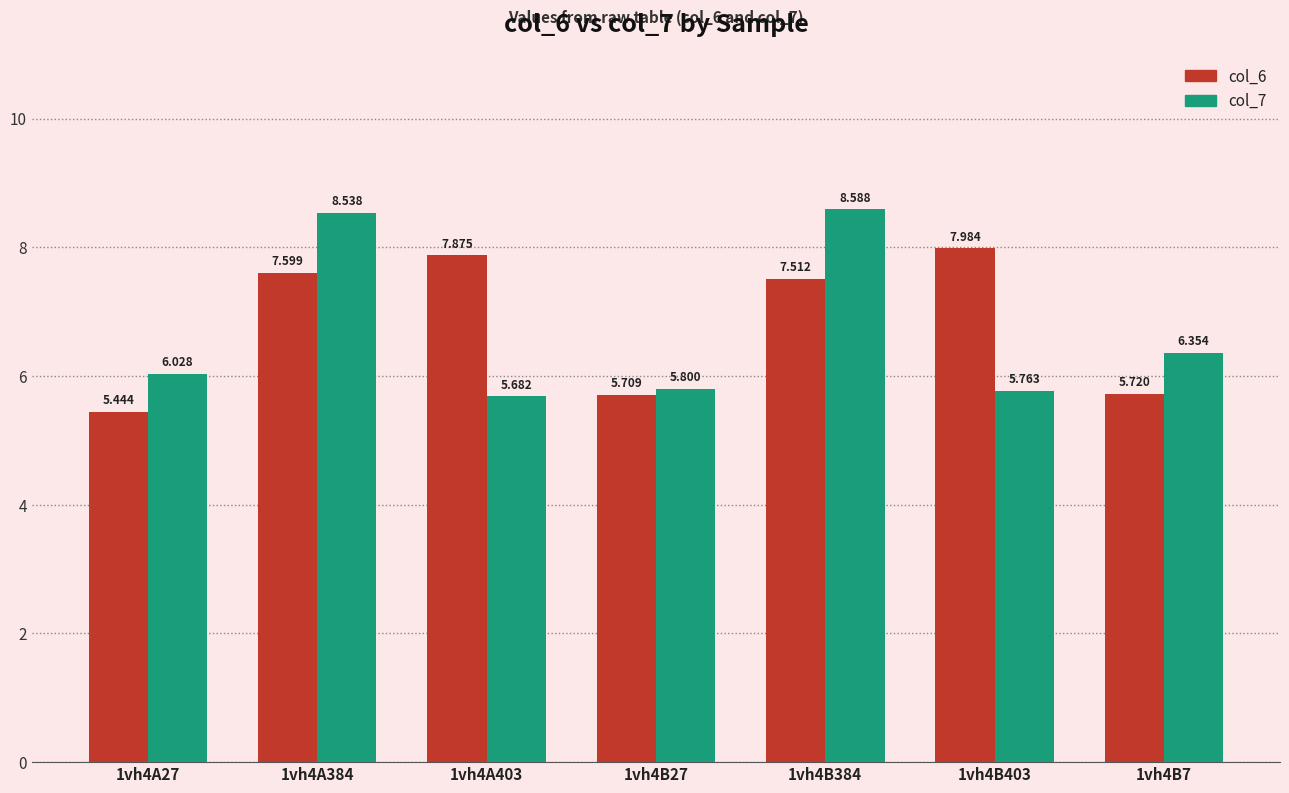

True or false: col_6 has a value of 1.9 at 1vh4B7.

False